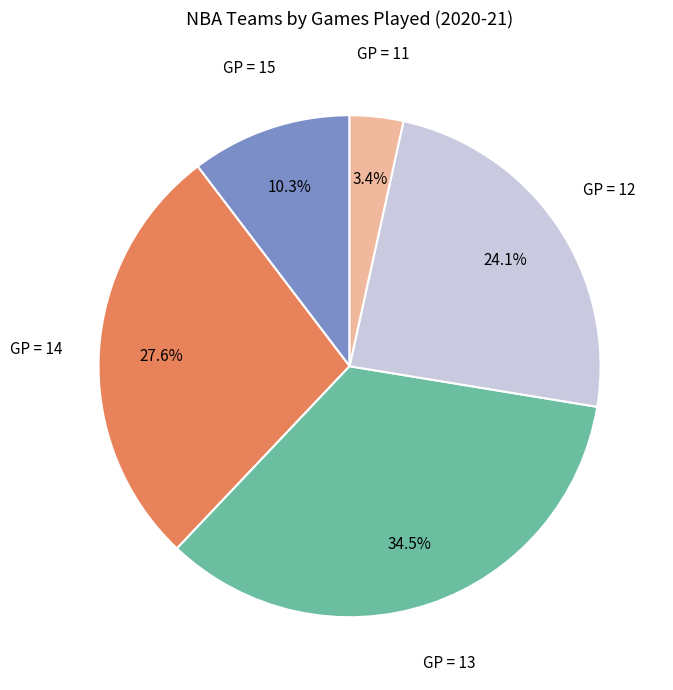

Which slice is the smallest?

GP = 11